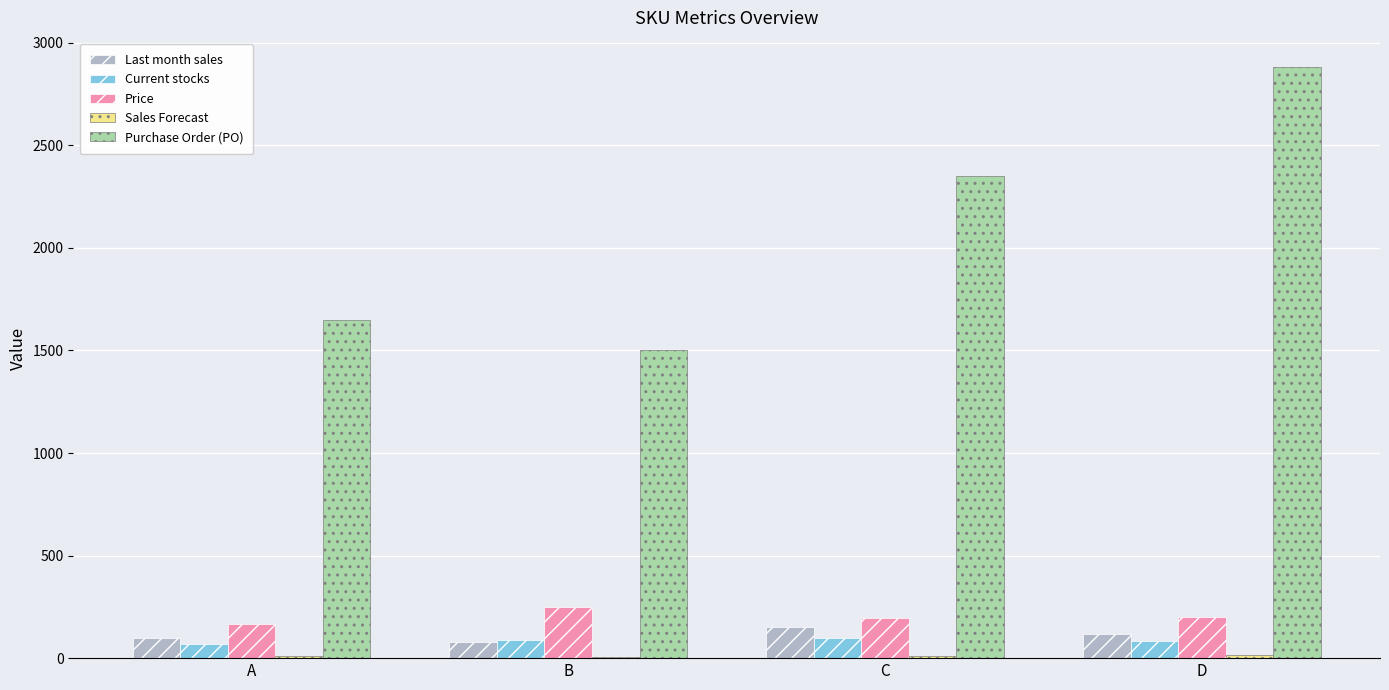

Where is Purchase Order (PO) nearest to the value 2190?

C